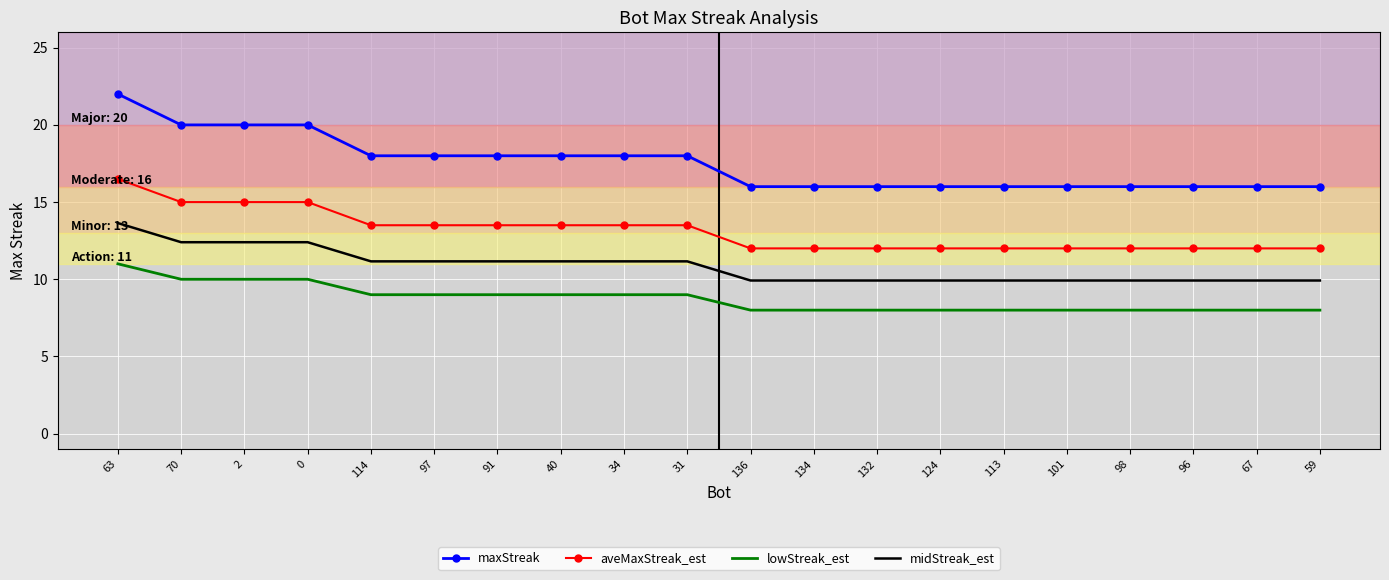

At which category does the chart reach its peak across all series?

63